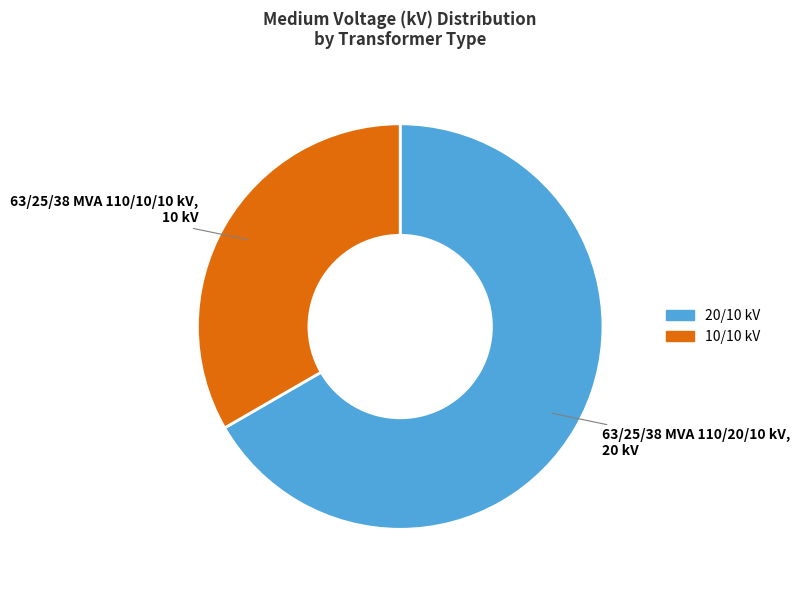

Is there any slice that represents more than half of the pie?

Yes